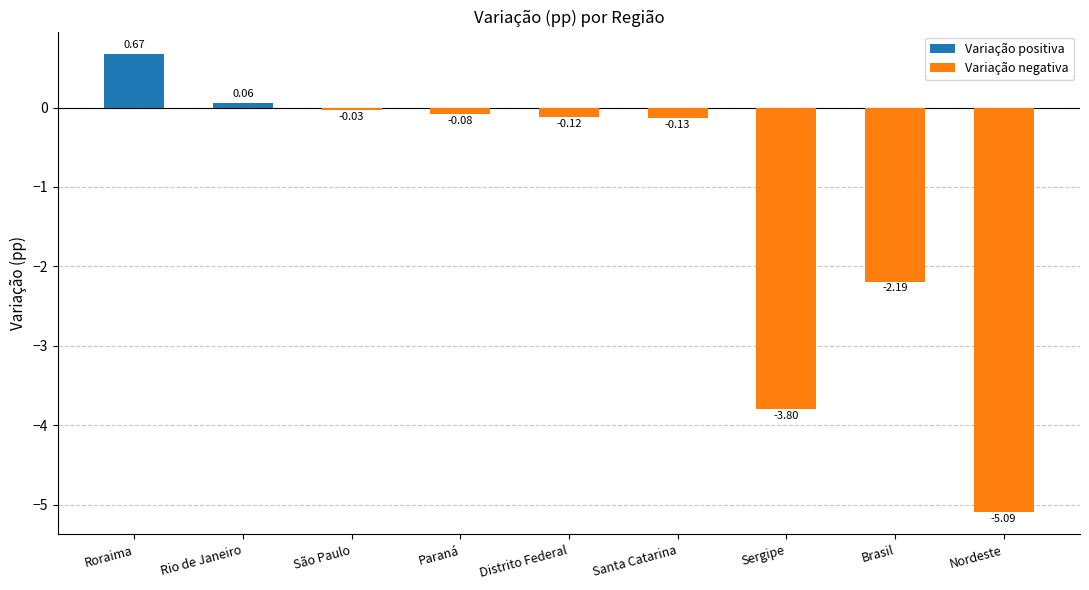

What position from the right is São Paulo?

7